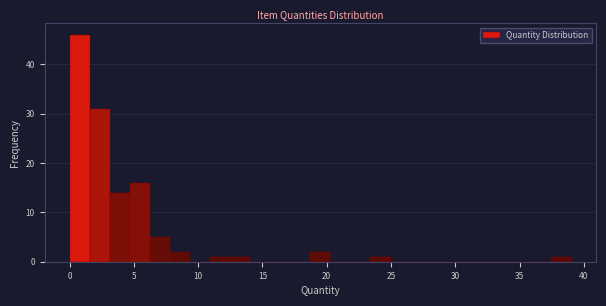

Read against the x-axis, roughly where is the centre of the tallest bar?

1.0